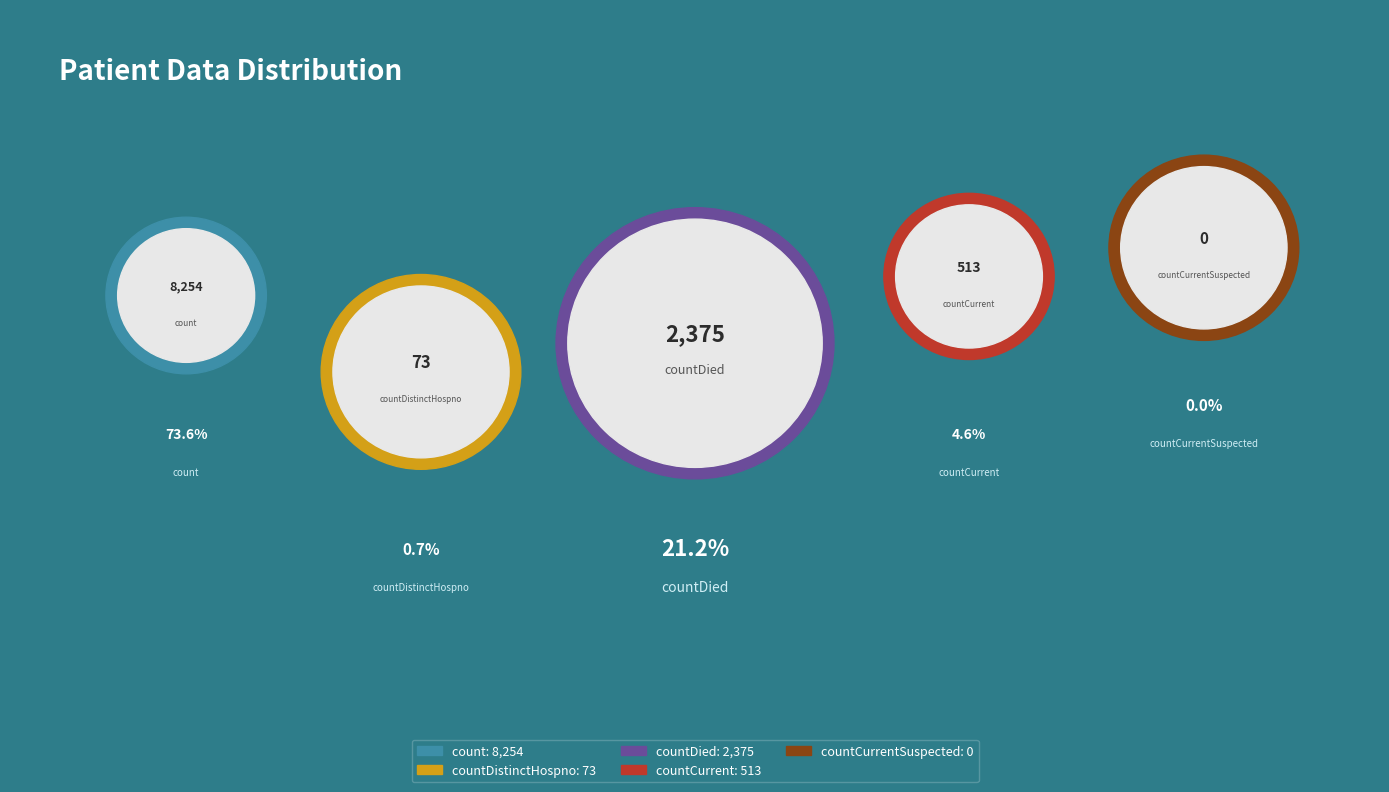

Rank the categories by value from highest to lowest.

count, countDied, countCurrent, countDistinctHospno, countCurrentSuspected